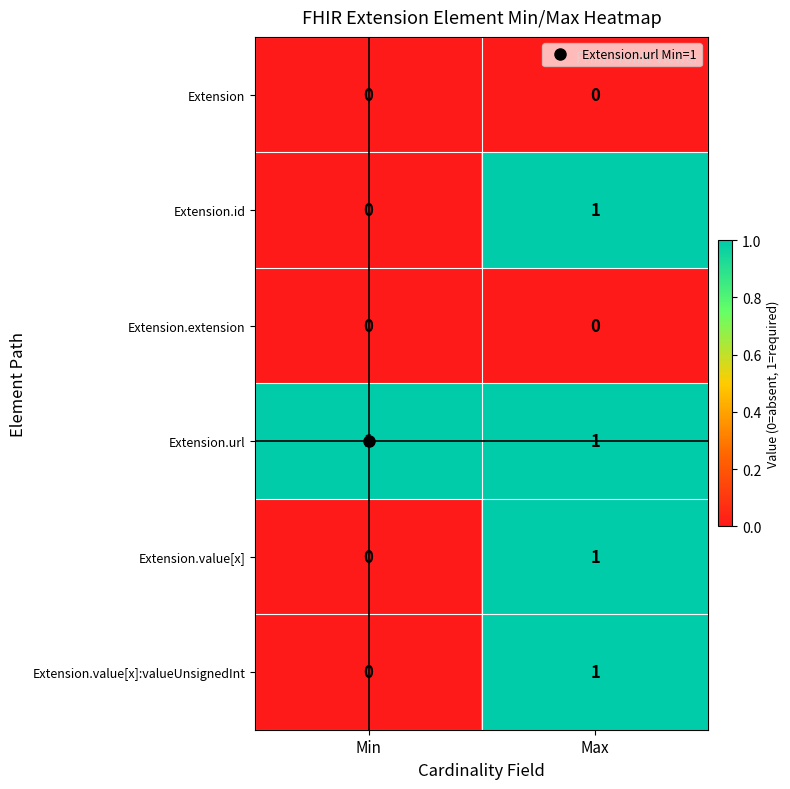

True or false: Extension.value[x]:valueUnsignedInt has a value of 1 at Max.

True